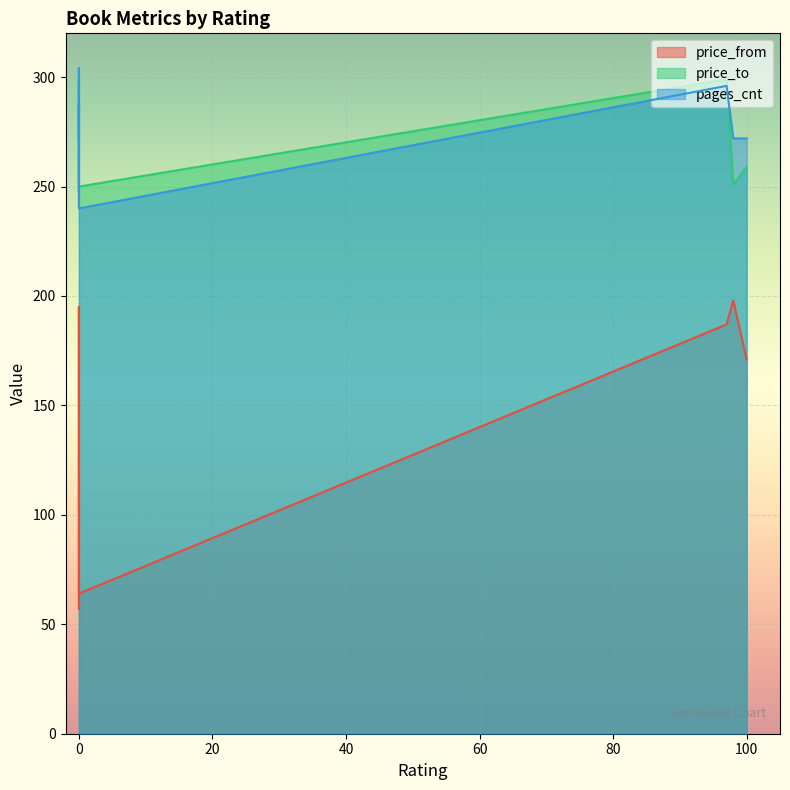

True or false: price_from has a value of 14 at 0.

False